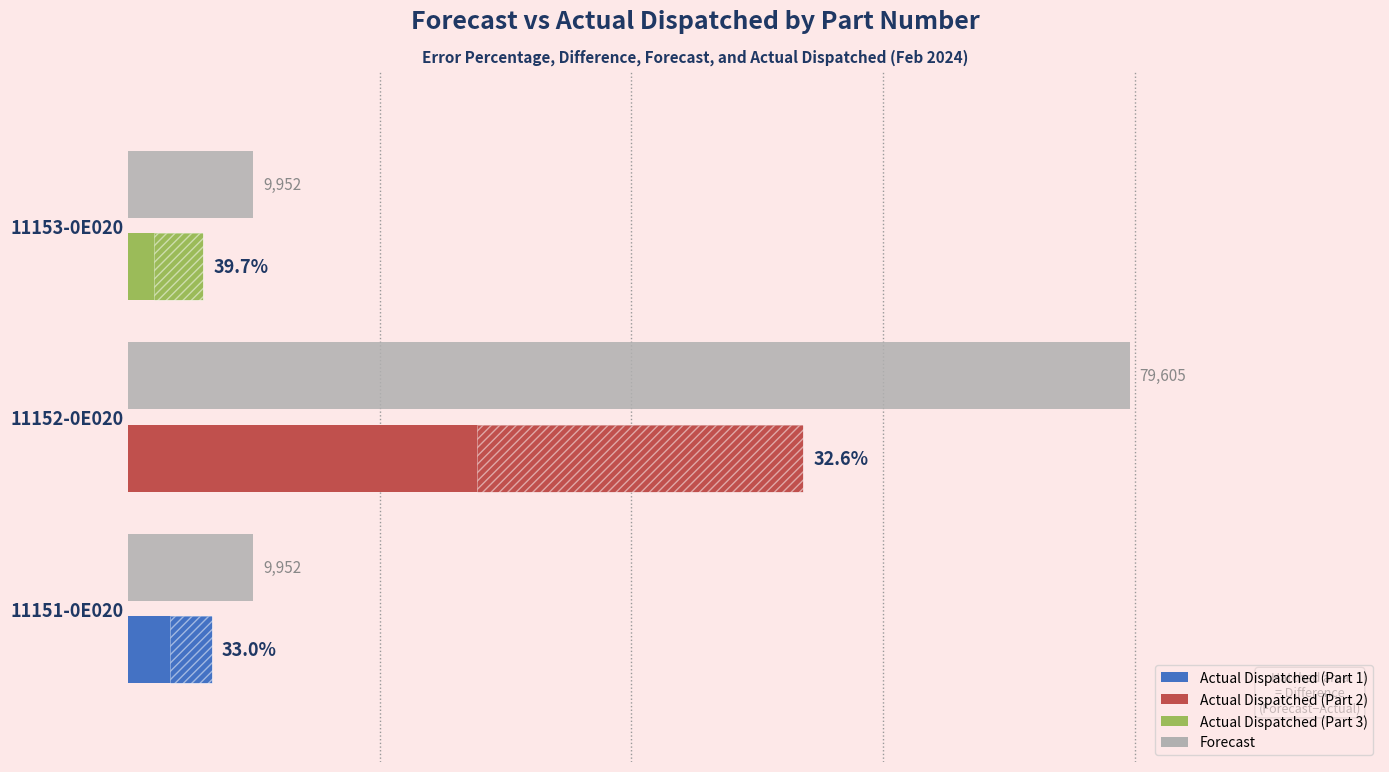

Which series changed the most between 11152-0E020 and 11153-0E020?

Forecast